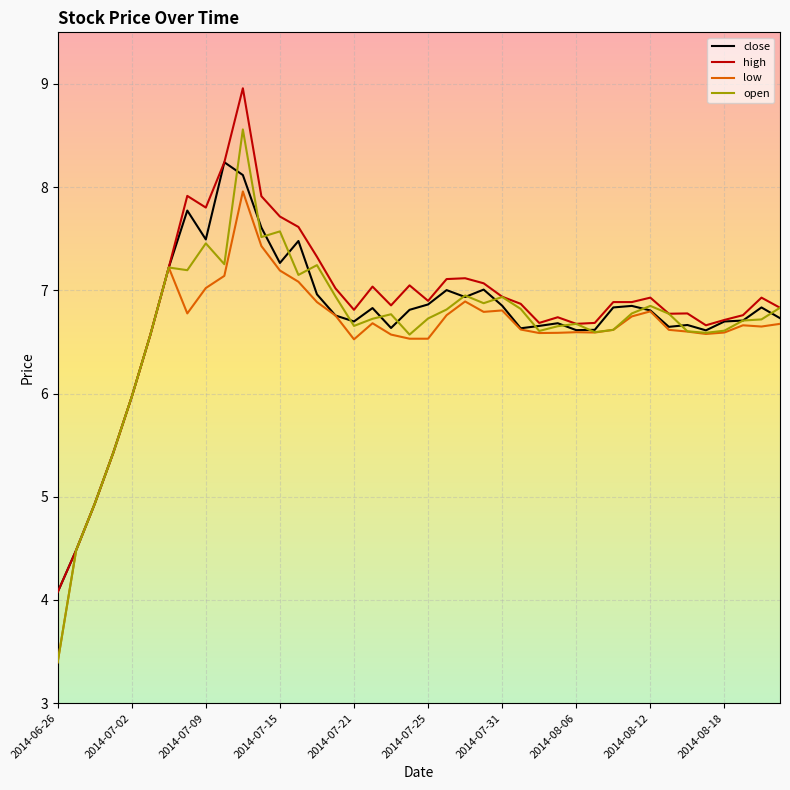

How many distinct data groups are displayed?

4